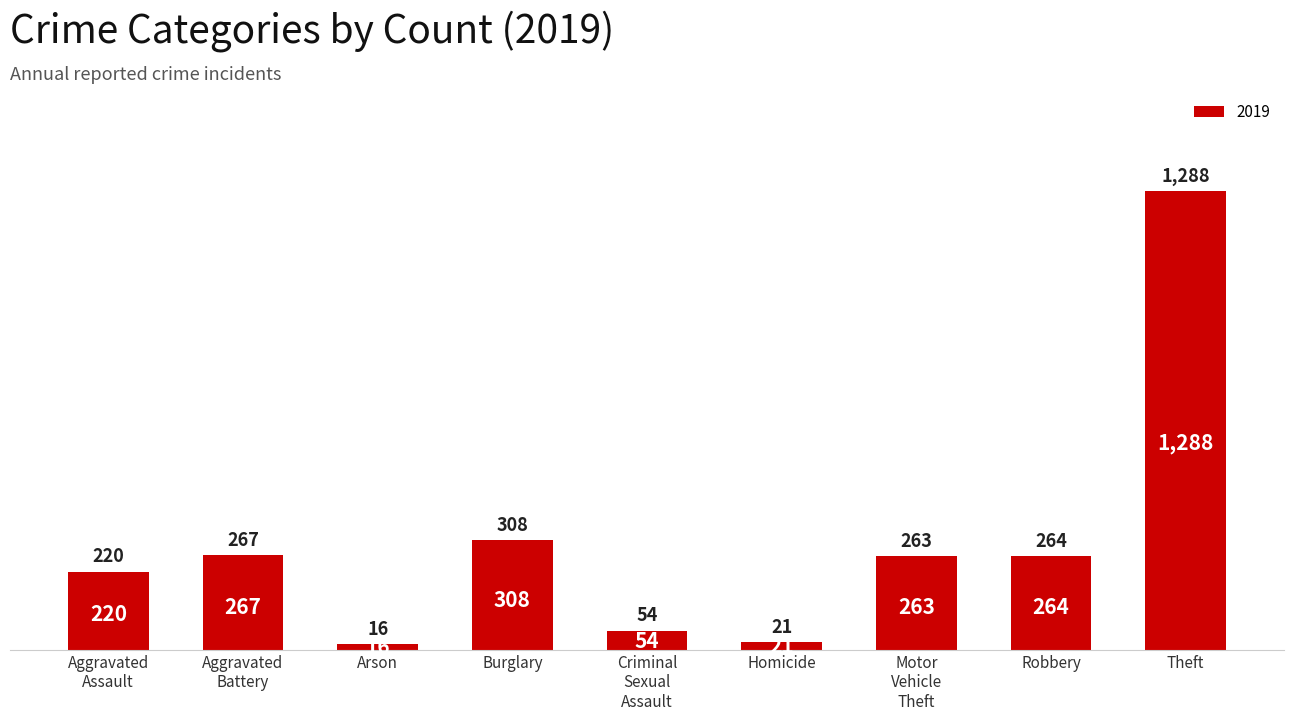

What is the difference between the second highest and minimum values?

292